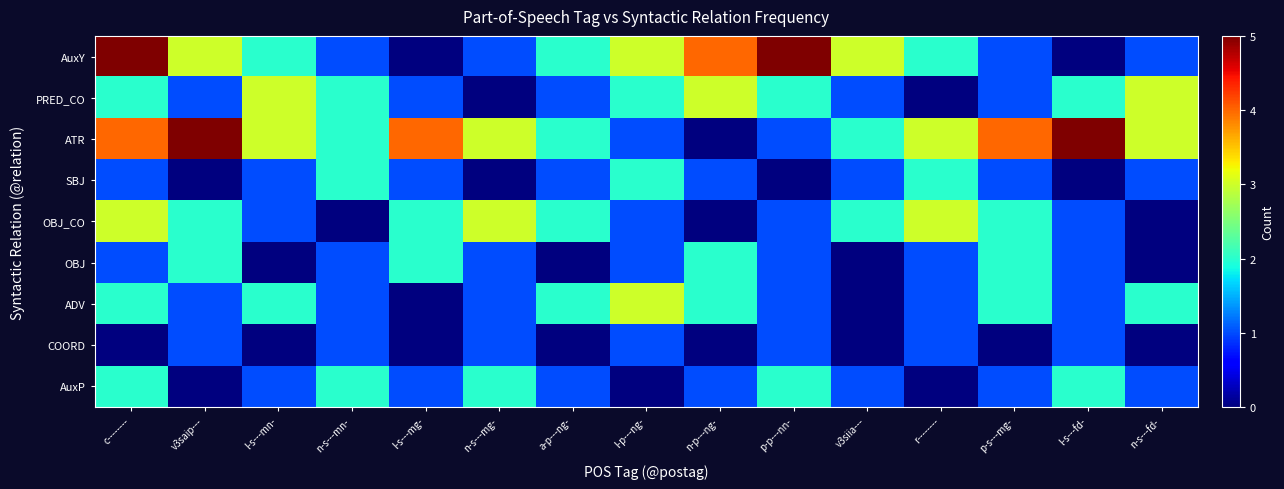

Which label corresponds to the largest value in the chart?

c--------